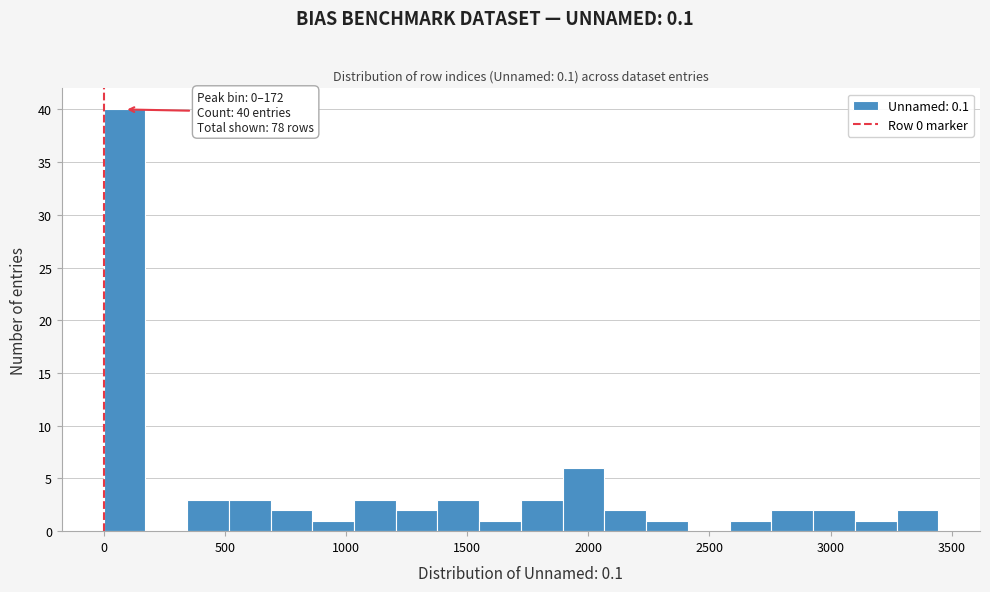

Around what value on the x-axis is the tallest bar? Give the approximate position of its centre, as read against the axis.

100